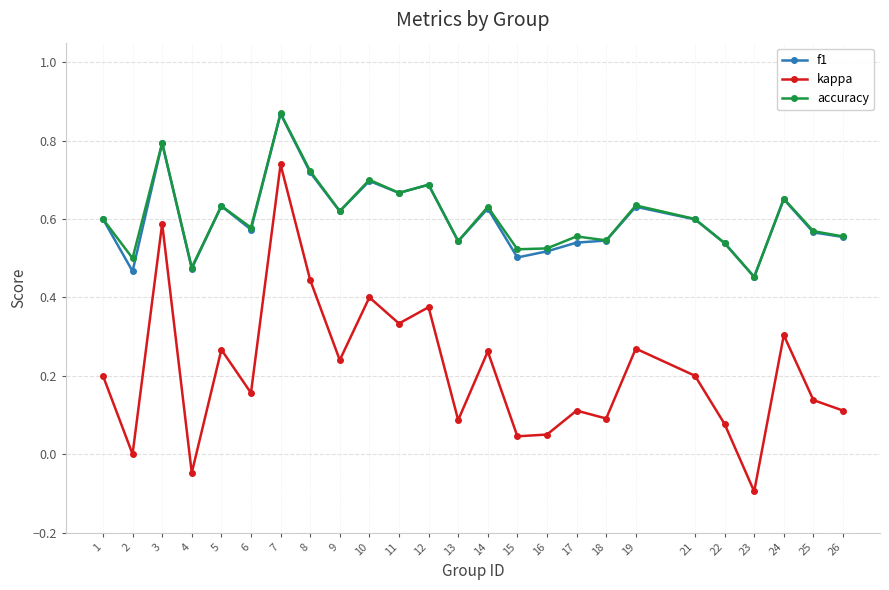

True or false: kappa and accuracy cross at least once.

False